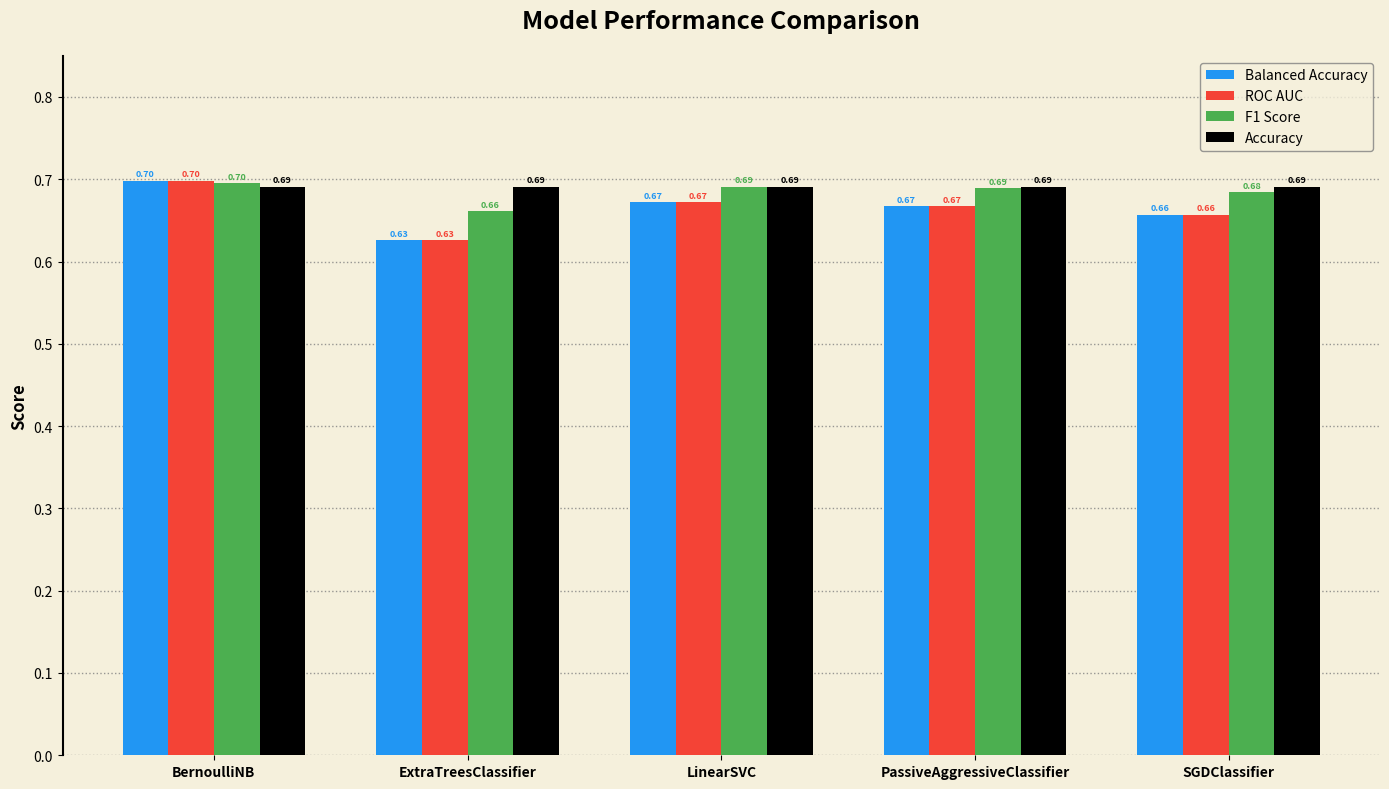

What is the sum of the F1 Score values at BernoulliNB and ExtraTreesClassifier?

1.4